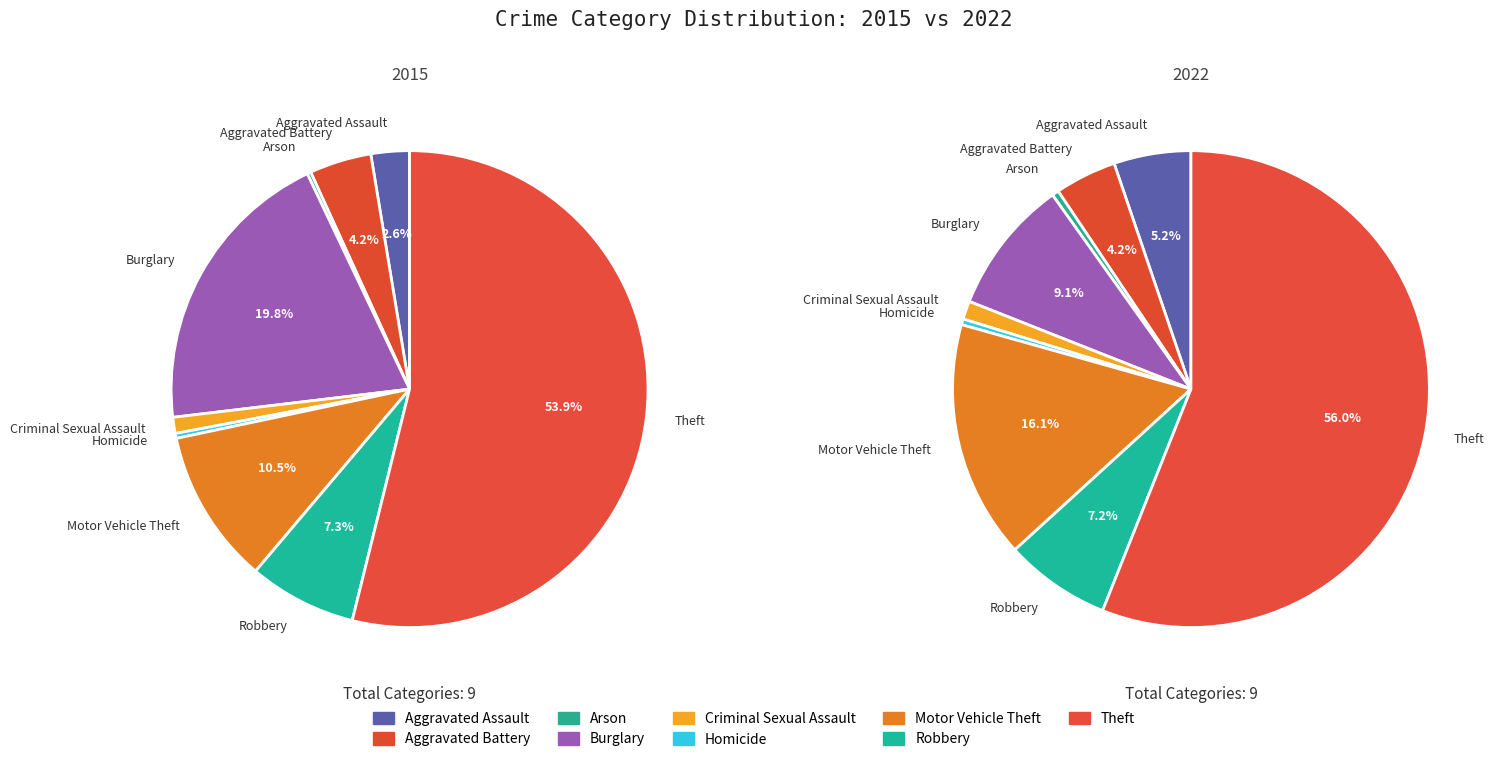

Which has a higher value, Aggravated Battery or Theft?

Theft